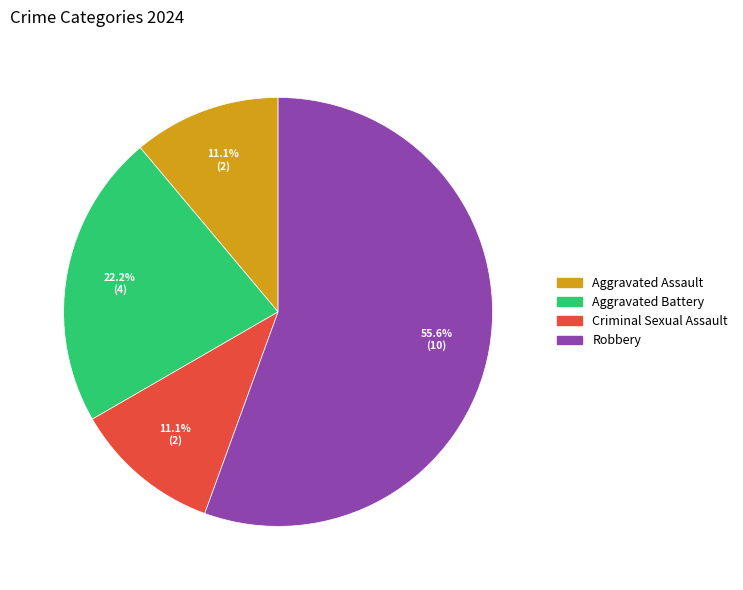

Which slice is the largest?

Robbery